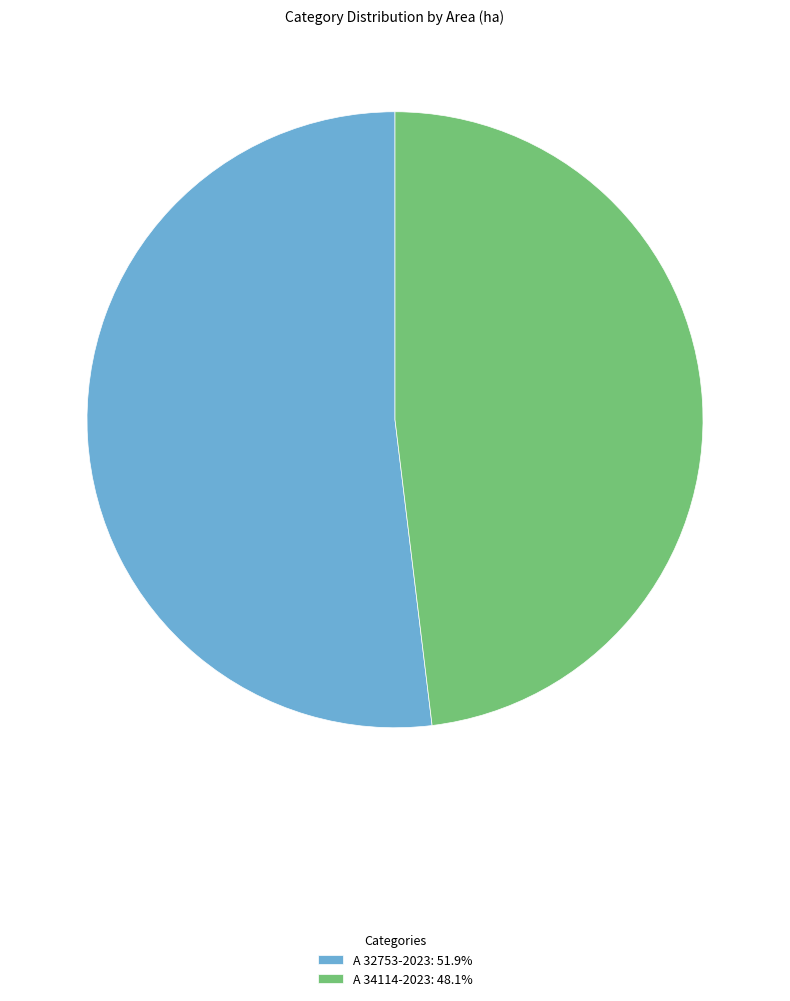

What is the ratio of the value at A 34114-2023: 48.1% to the value at A 32753-2023: 51.9%?

0.9